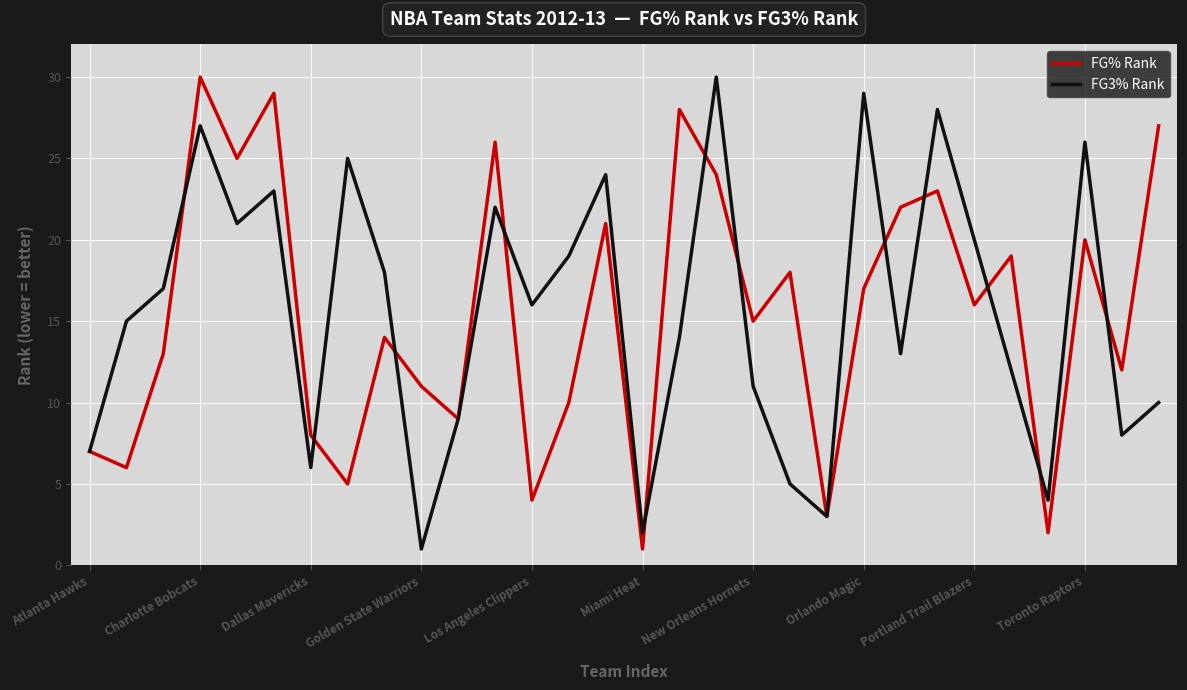

Does the chart display data point markers on the line(s)?

No